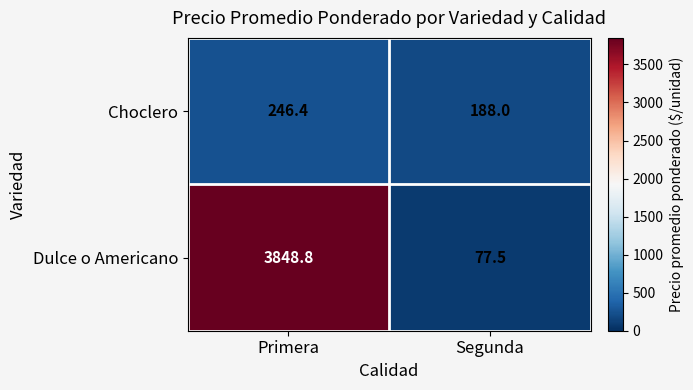

True or false: Dulce o Americano has a value of 42.8 at Segunda.

False